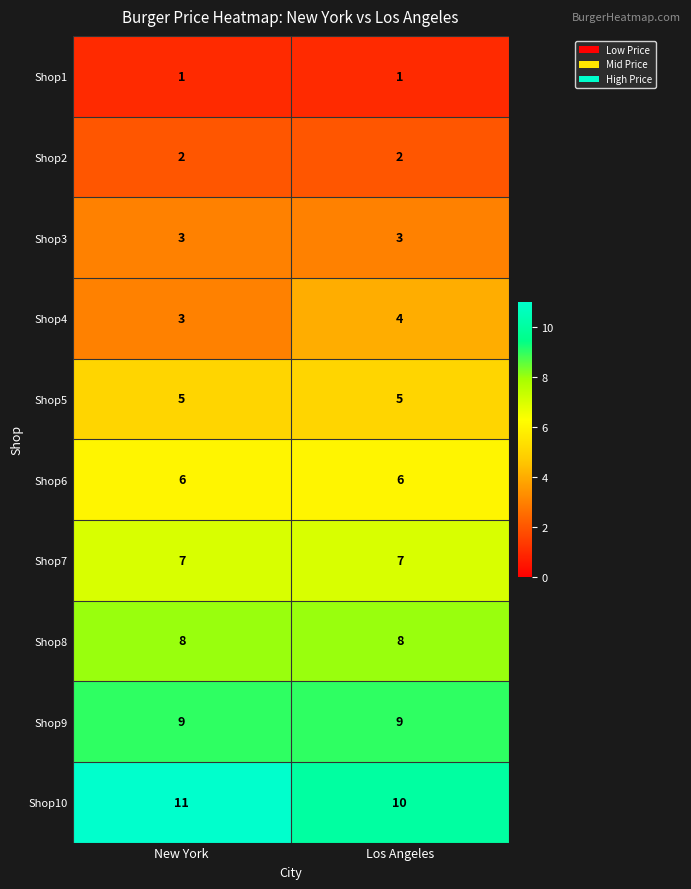

Reading left to right, transcribe all the data shown in this chart.

Shop1: New York=1	Los Angeles=1
Shop2: New York=2	Los Angeles=2
Shop3: New York=3	Los Angeles=3
Shop4: New York=3	Los Angeles=4
Shop5: New York=5	Los Angeles=5
Shop6: New York=6	Los Angeles=6
Shop7: New York=7	Los Angeles=7
Shop8: New York=8	Los Angeles=8
Shop9: New York=9	Los Angeles=9
Shop10: New York=11	Los Angeles=10